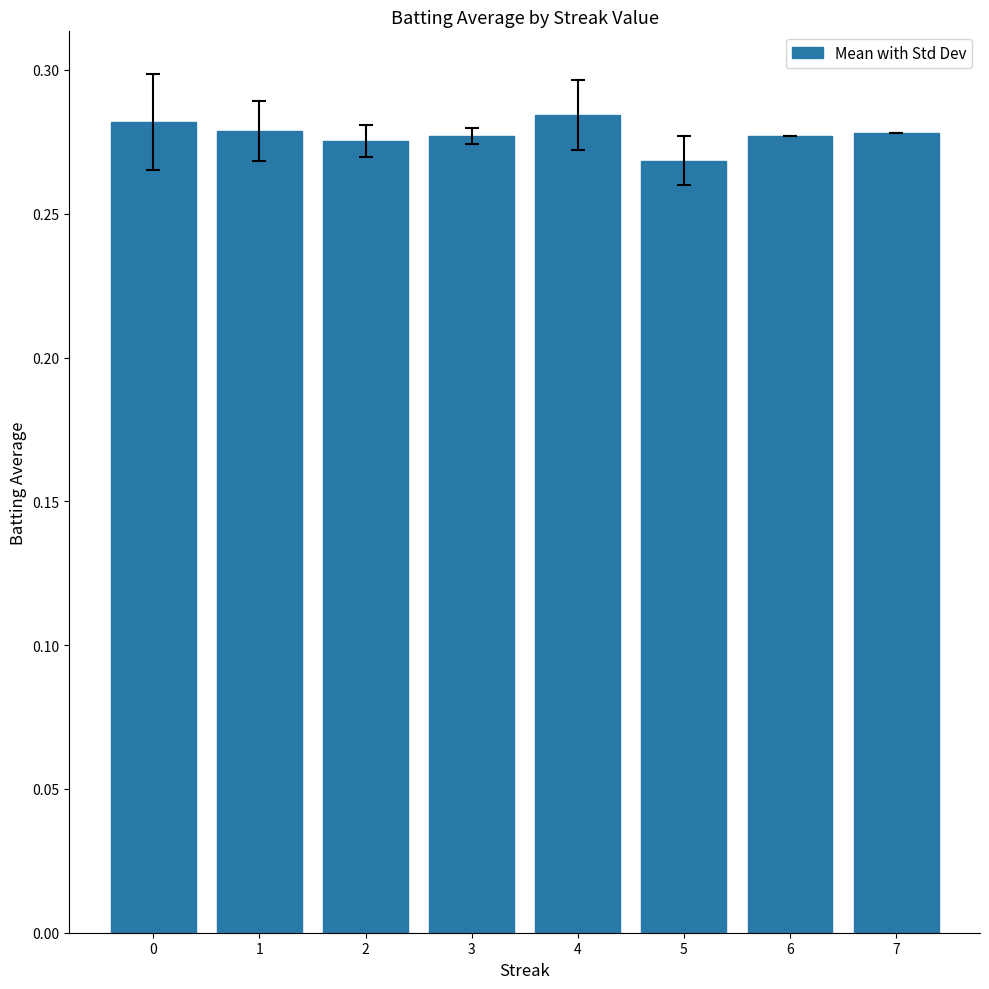

At which category does the chart reach its minimum across all series?

5